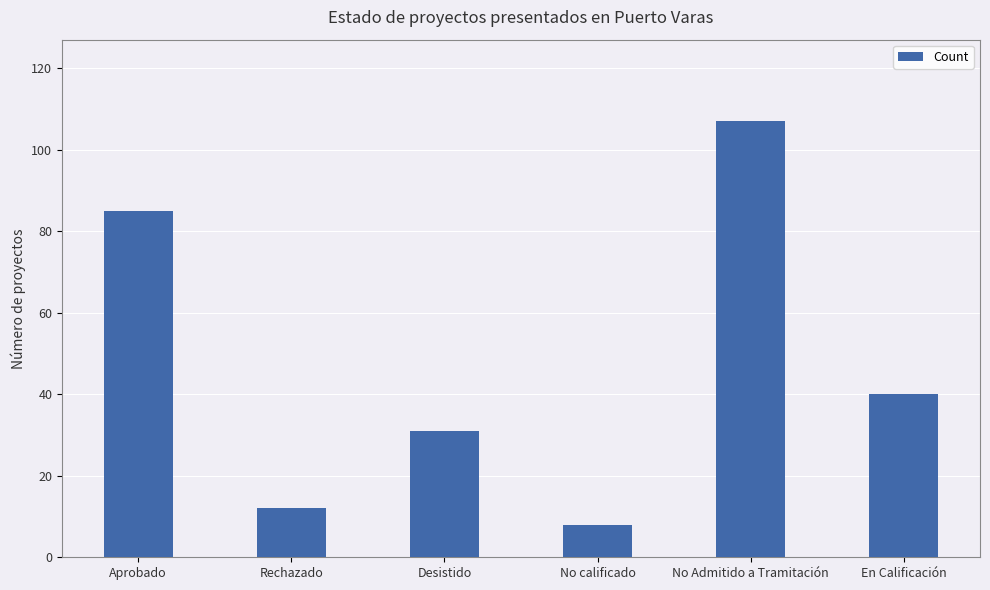

Which has a higher value, Desistido or Rechazado?

Desistido